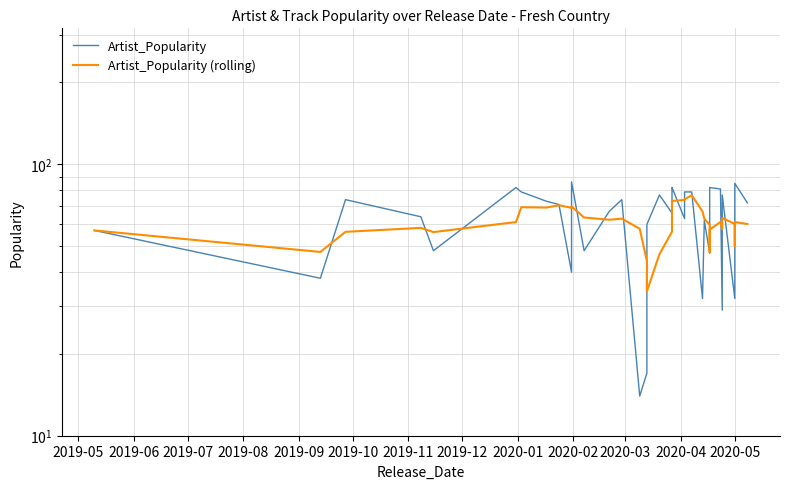

Does the chart have visible grid lines?

Yes